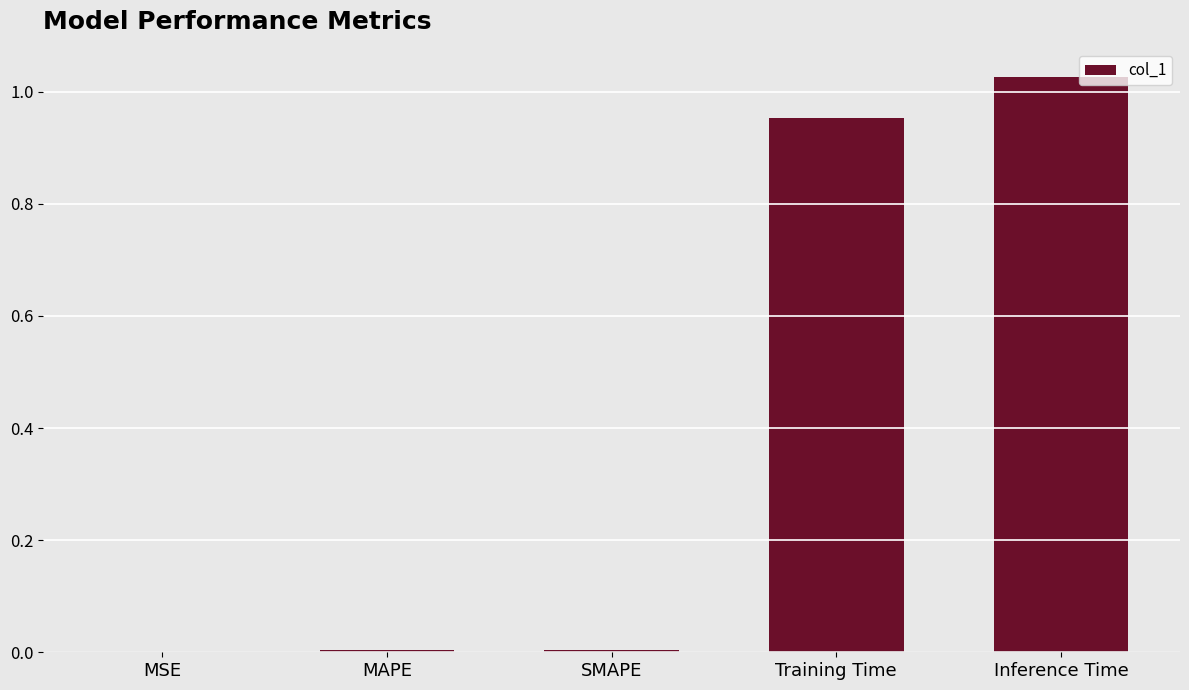

What is the sum of all values?

2.0